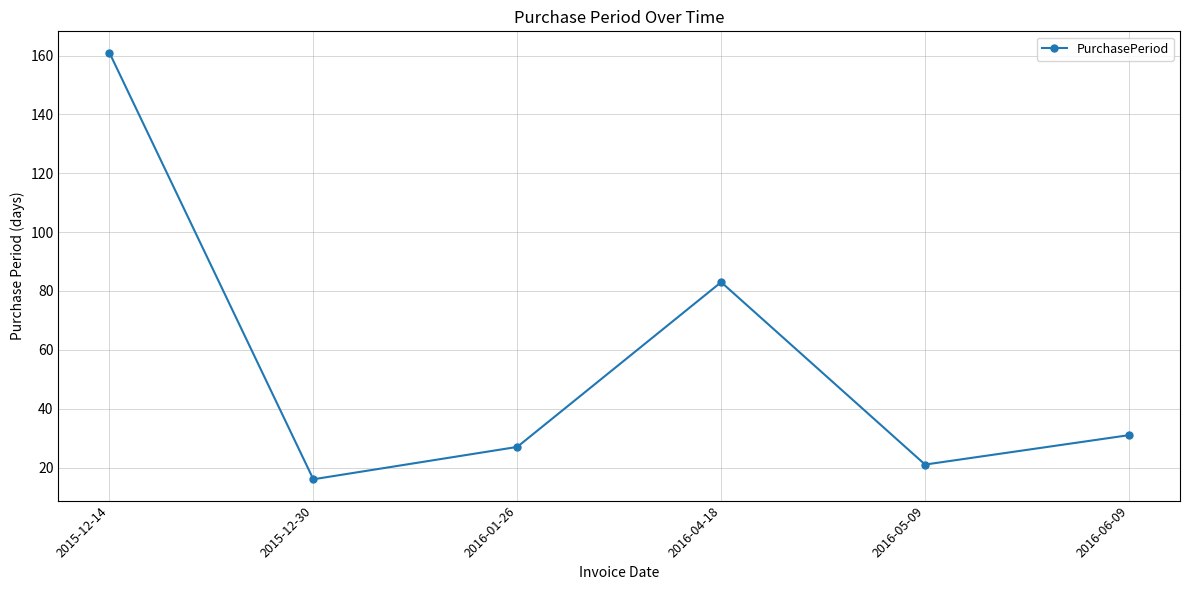

Does the chart display data point markers on the line(s)?

Yes